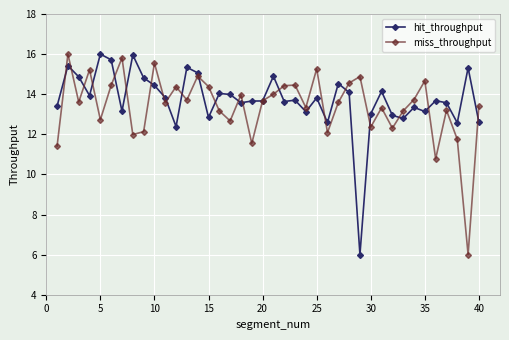

What is the value of the hit_throughput point at the 3rd from the left?

14.9